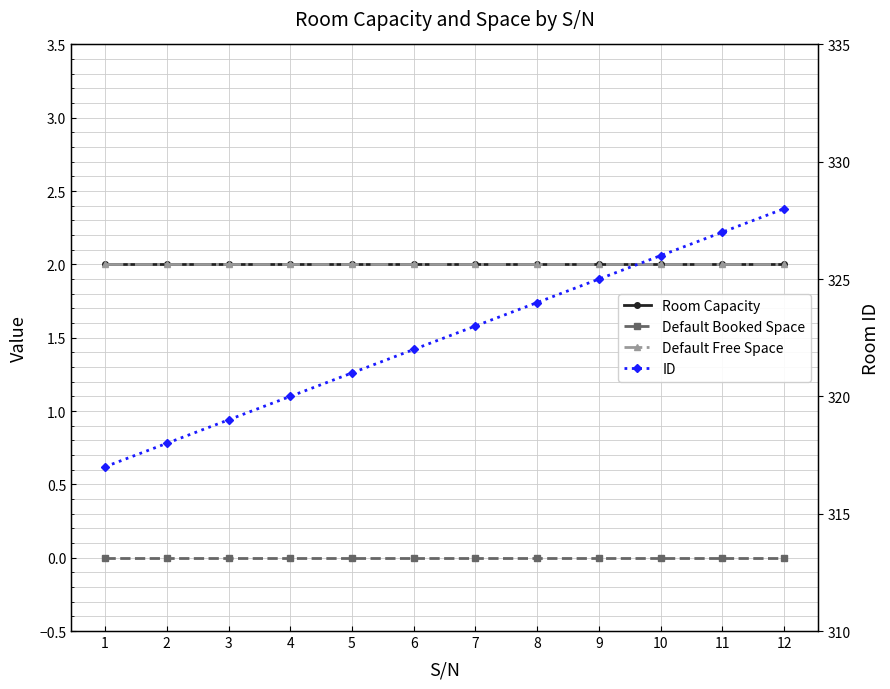

Read the Room Capacity value at 11.

2